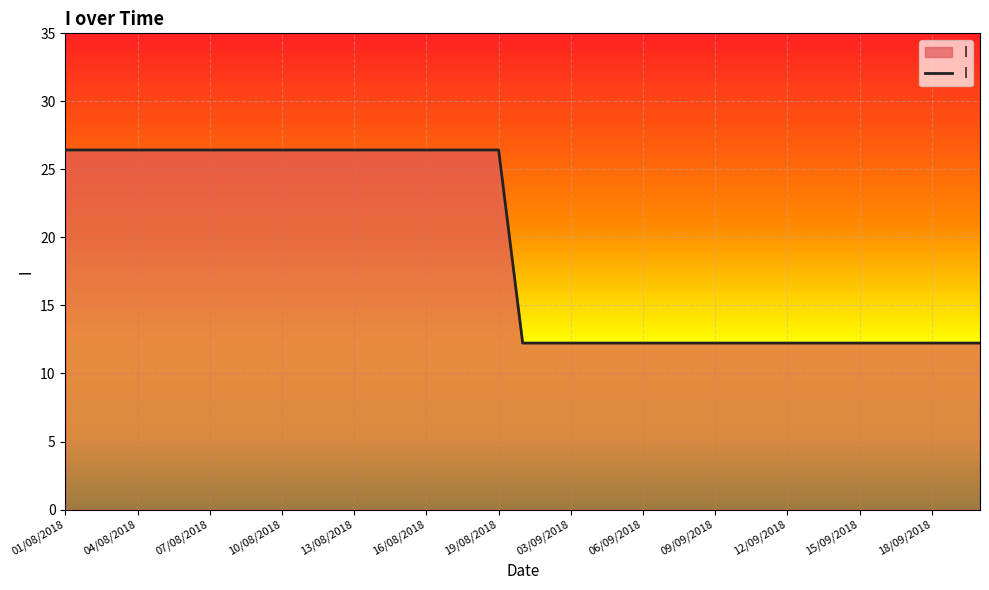

How many lines are shown in the chart?

1